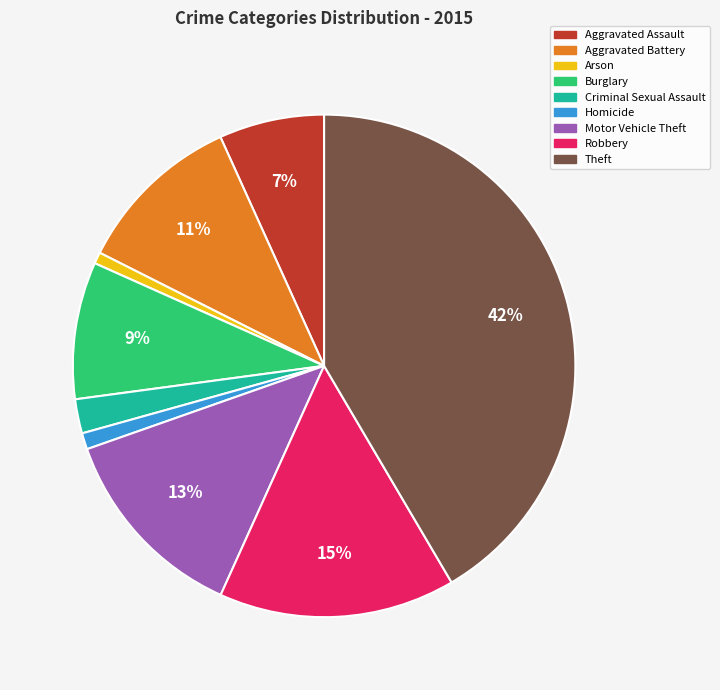

Does Homicide represent more than half of the total?

No